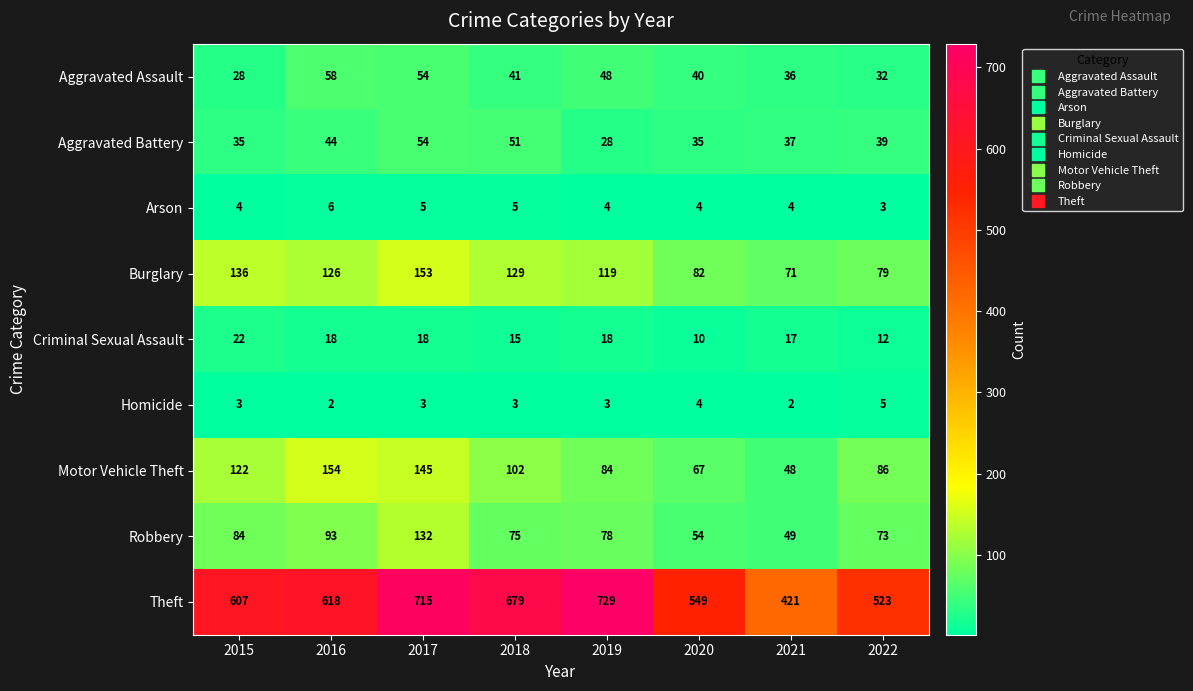

What is the maximum value shown in the chart?

729